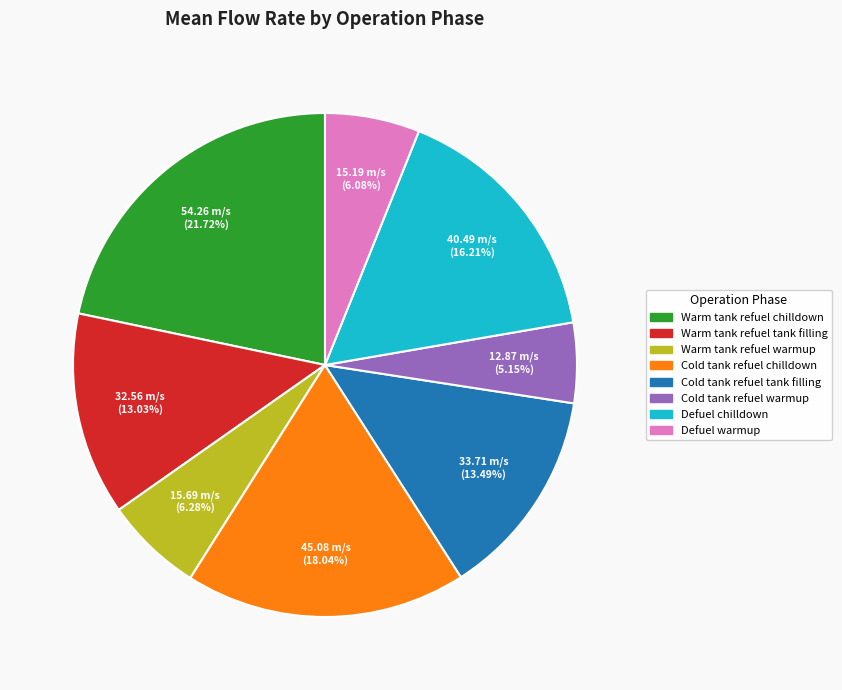

Which category has the smallest portion of the pie?

Cold tank refuel warmup